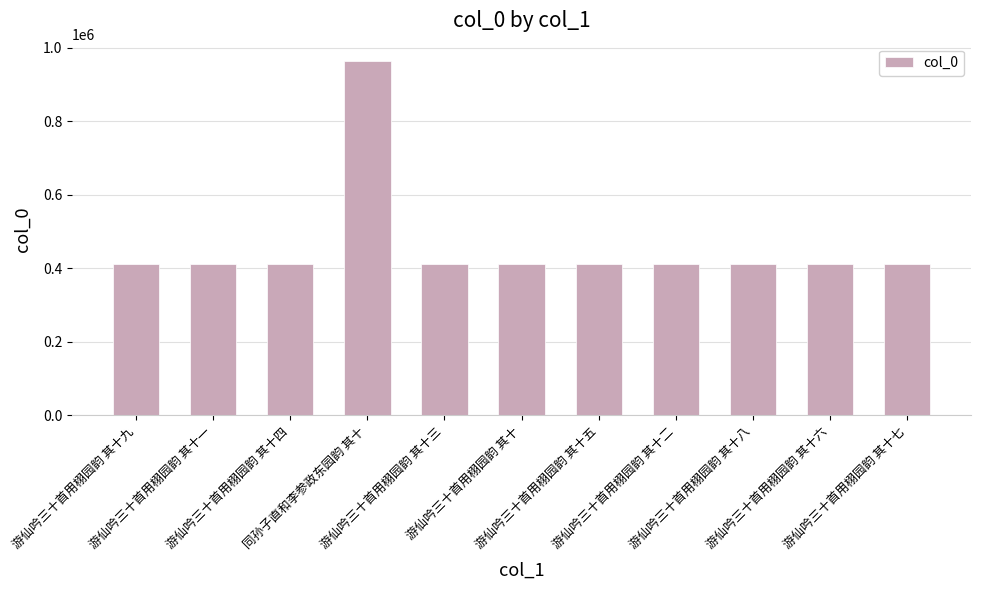

The chart shows a value of 412658 at 游仙吟三十首用栩园韵 其十四. True or false?

True